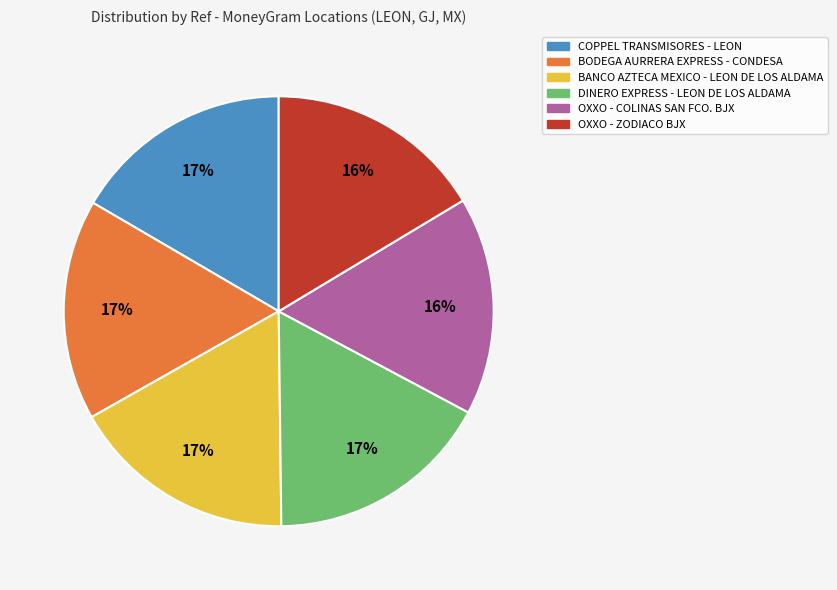

Does any single category account for the majority?

No